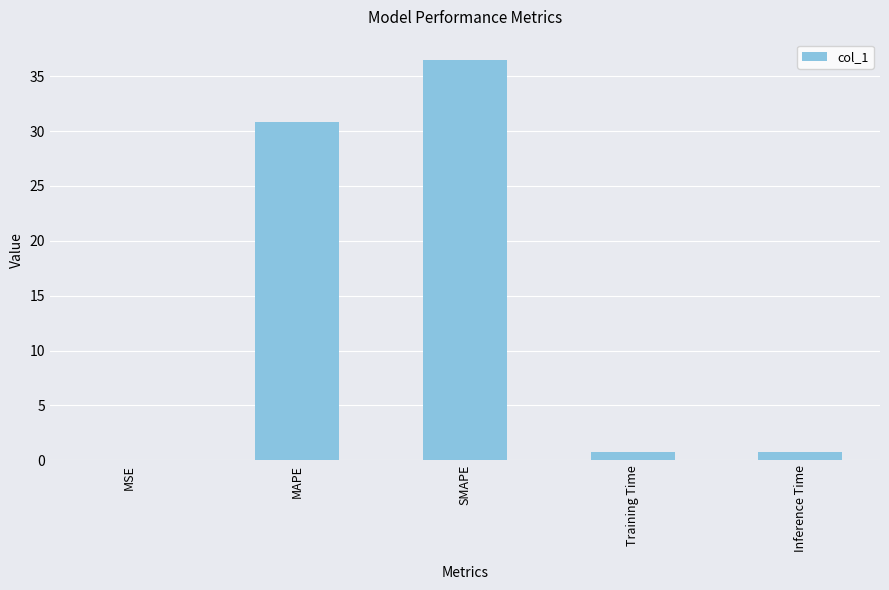

What is the sum of the values at MAPE and Inference Time?

31.6